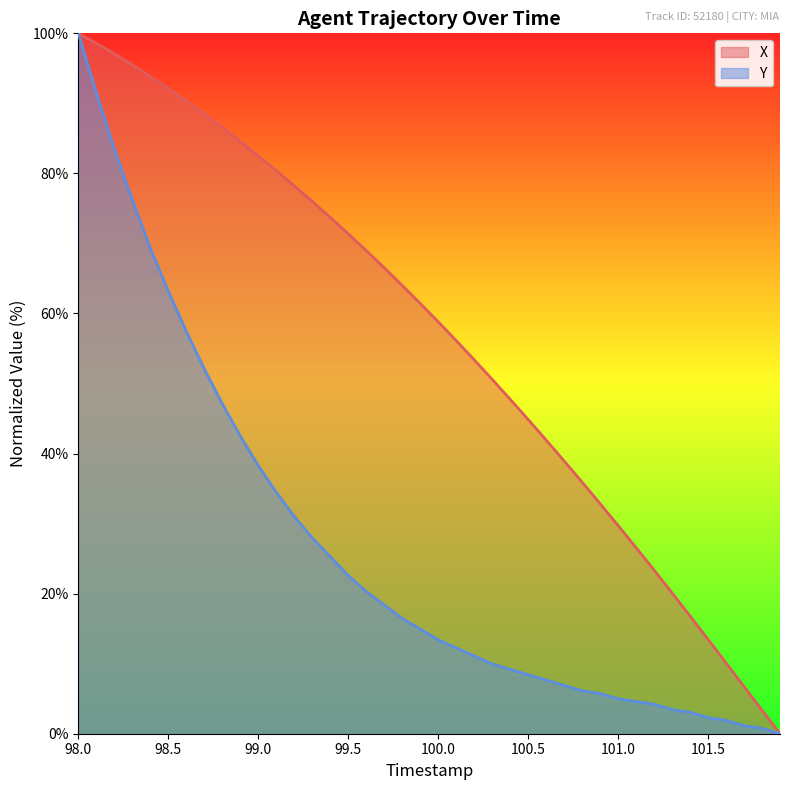

True or false: Y and X cross at least once.

False